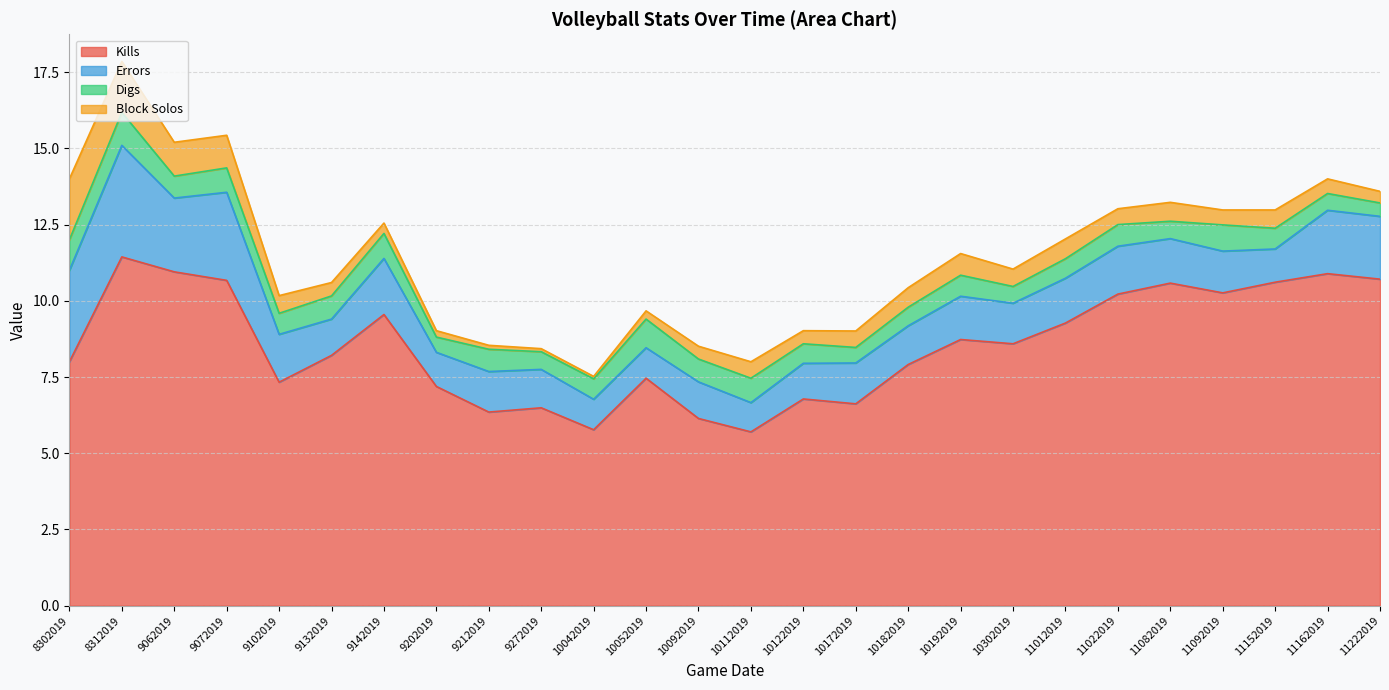

Rank the categories by Errors value from highest to lowest.

8312019, 8302019, 9072019, 9062019, 11162019, 11222019, 9142019, 9102019, 11022019, 11012019, 11082019, 10192019, 11092019, 10172019, 9212019, 10302019, 10182019, 9272019, 10092019, 9132019, 10122019, 9202019, 11152019, 10042019, 10052019, 10112019